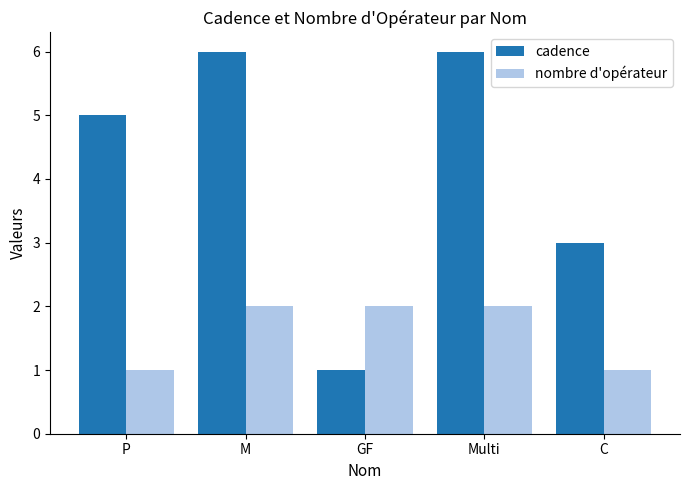

Reading left to right, transcribe all the data shown in this chart.

cadence: P=5	M=6	GF=1	Multi=6	C=3
nombre d'opérateur: P=1	M=2	GF=2	Multi=2	C=1